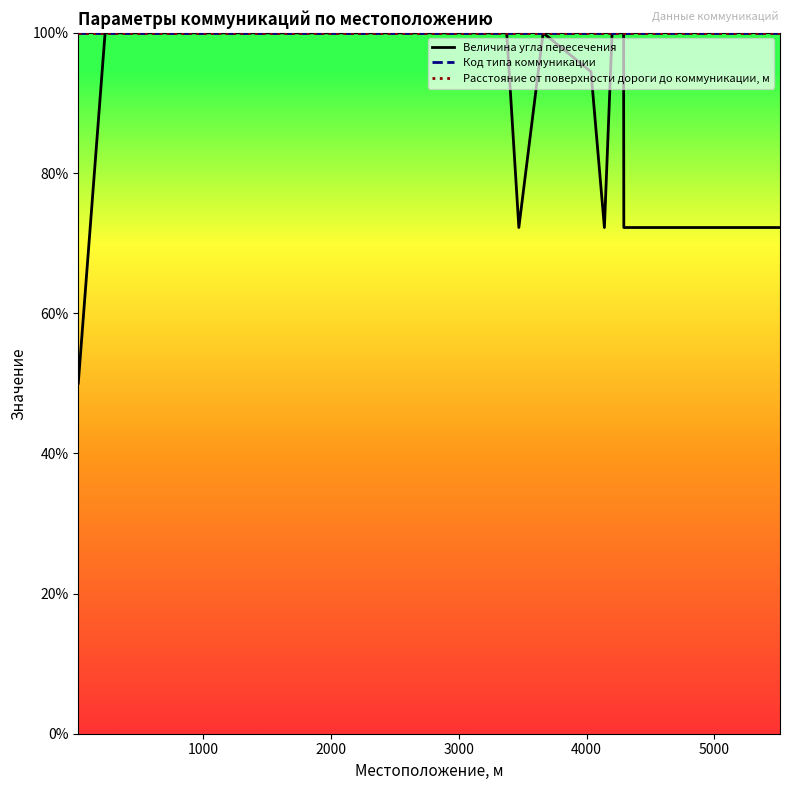

Is this an area chart (filled region under the line)?

No